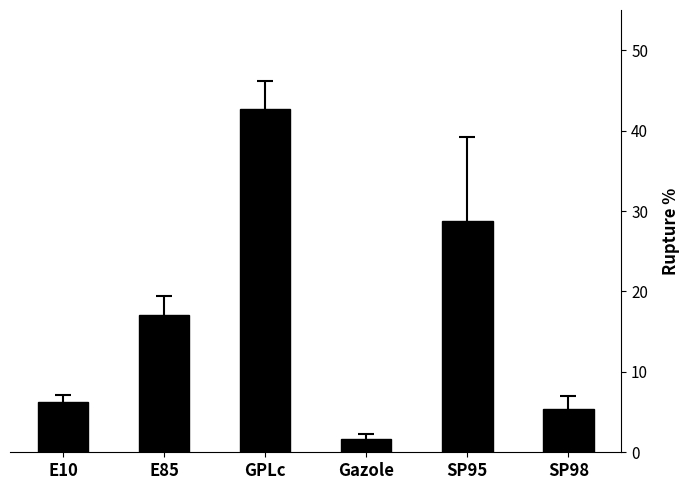

Rank the categories by value from highest to lowest.

GPLc, SP95, E85, E10, SP98, Gazole